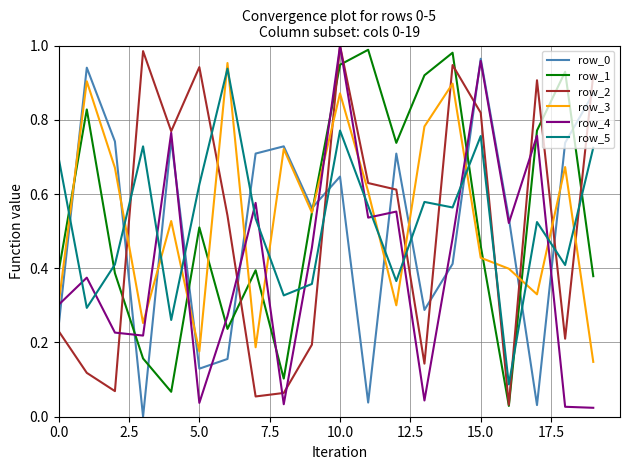

True or false: row_2 and row_5 intersect in this chart.

True